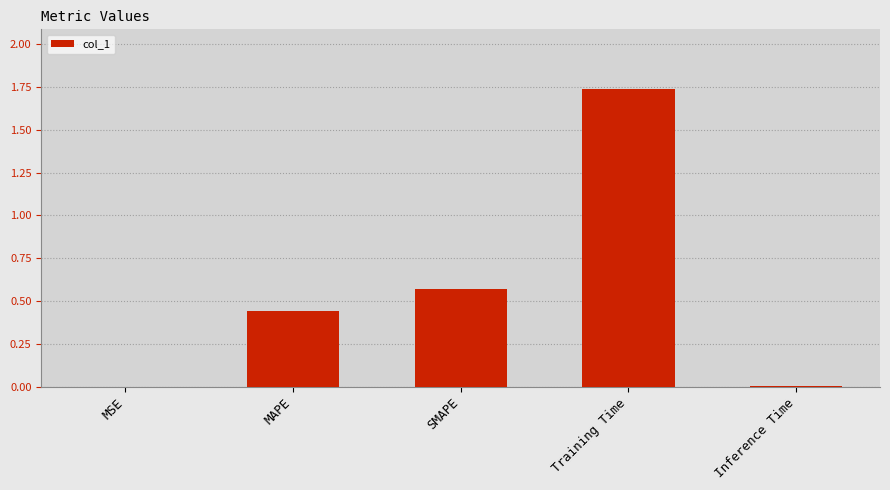

What is the sum of all values?

2.8